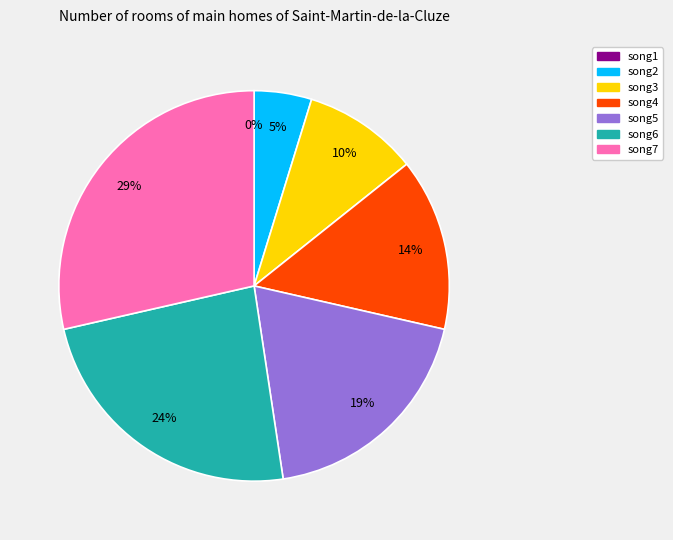

To the nearest percent, what percentage of the pie is song6?

24%